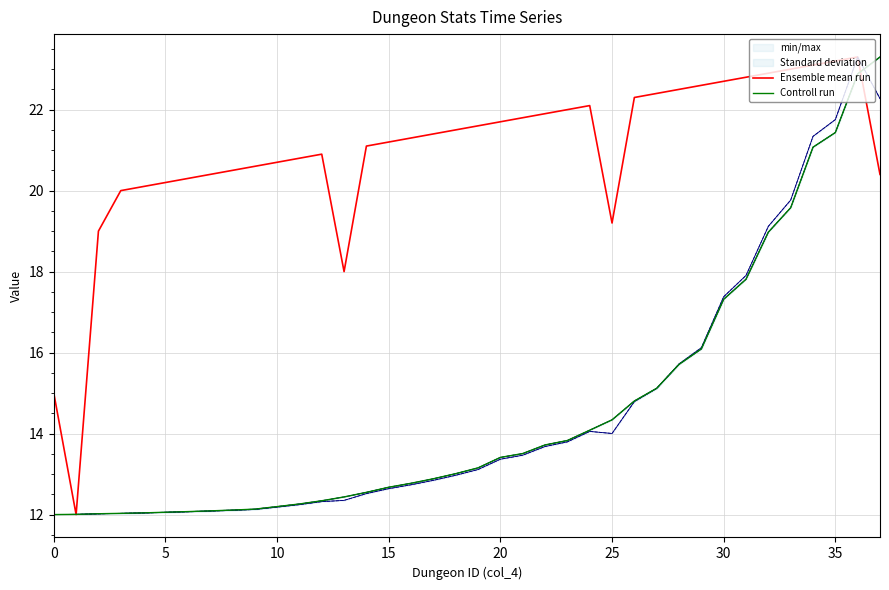

Rank the series by their maximum value, from lowest to highest.

Ensemble mean run, Controll run